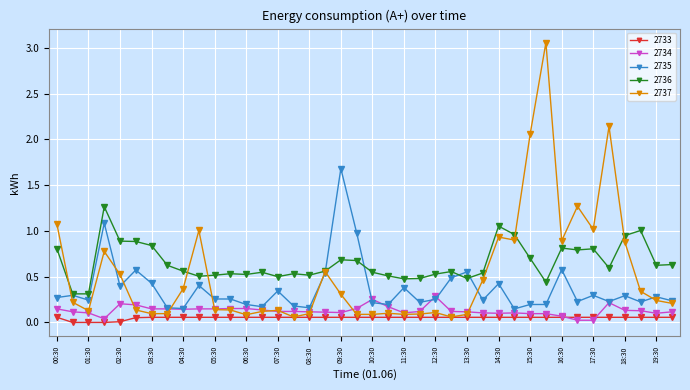

At how many categories does at least one series exceed 2?

3